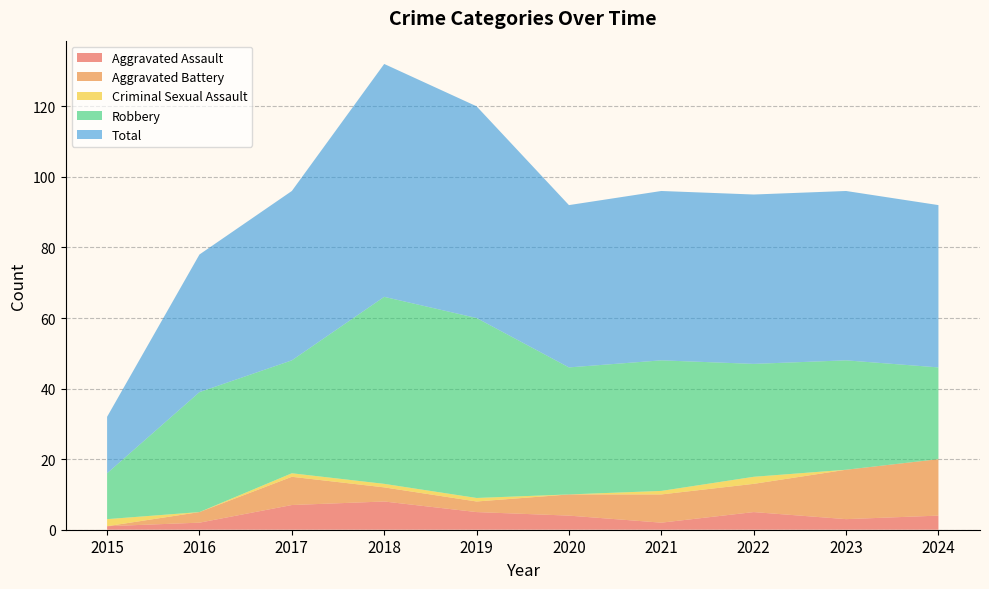

How many lines are shown in the chart?

5